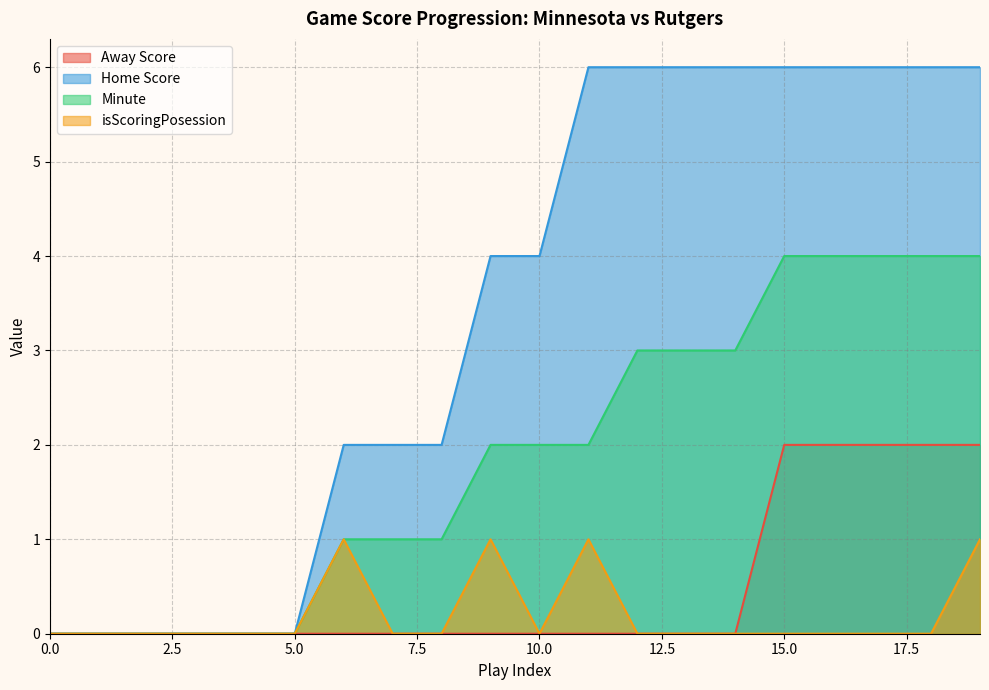

At which category is the sum across all series the highest?

19